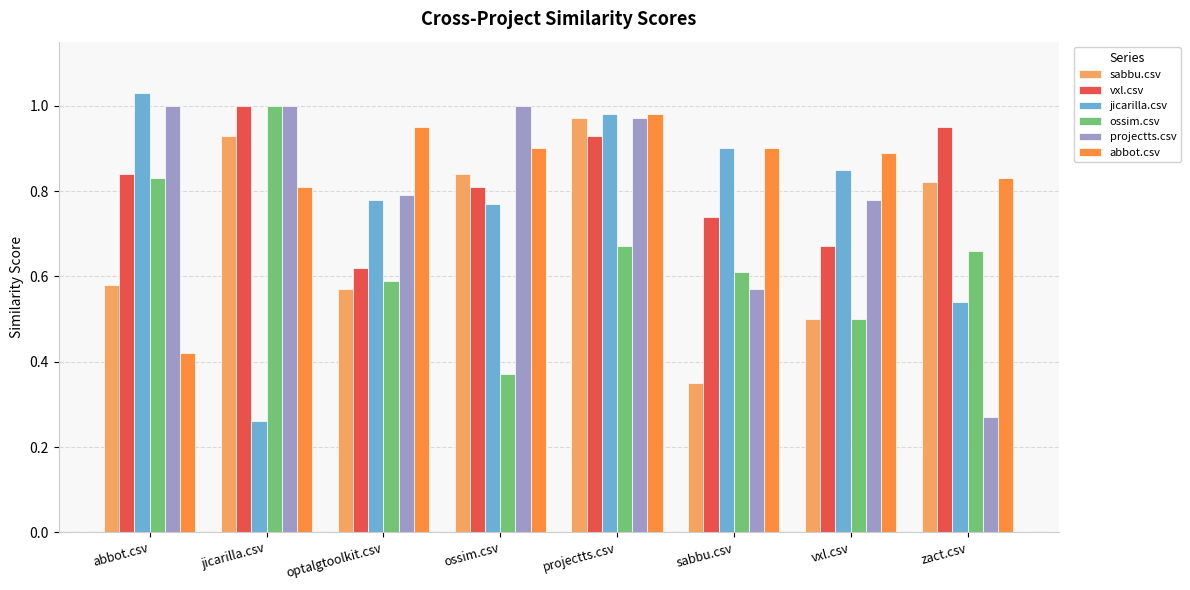

What are all the series names shown in the legend?

sabbu.csv, vxl.csv, jicarilla.csv, ossim.csv, projectts.csv, abbot.csv